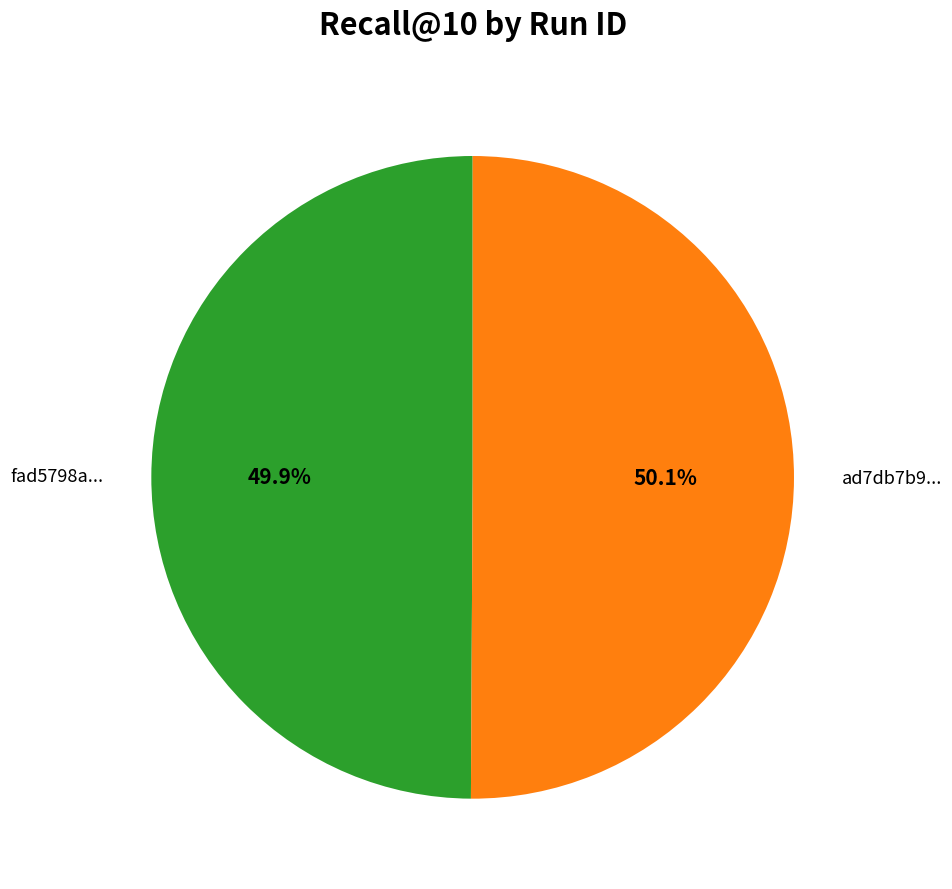

What is the total percentage of ad7db7b9... and fad5798a...?

100.0%